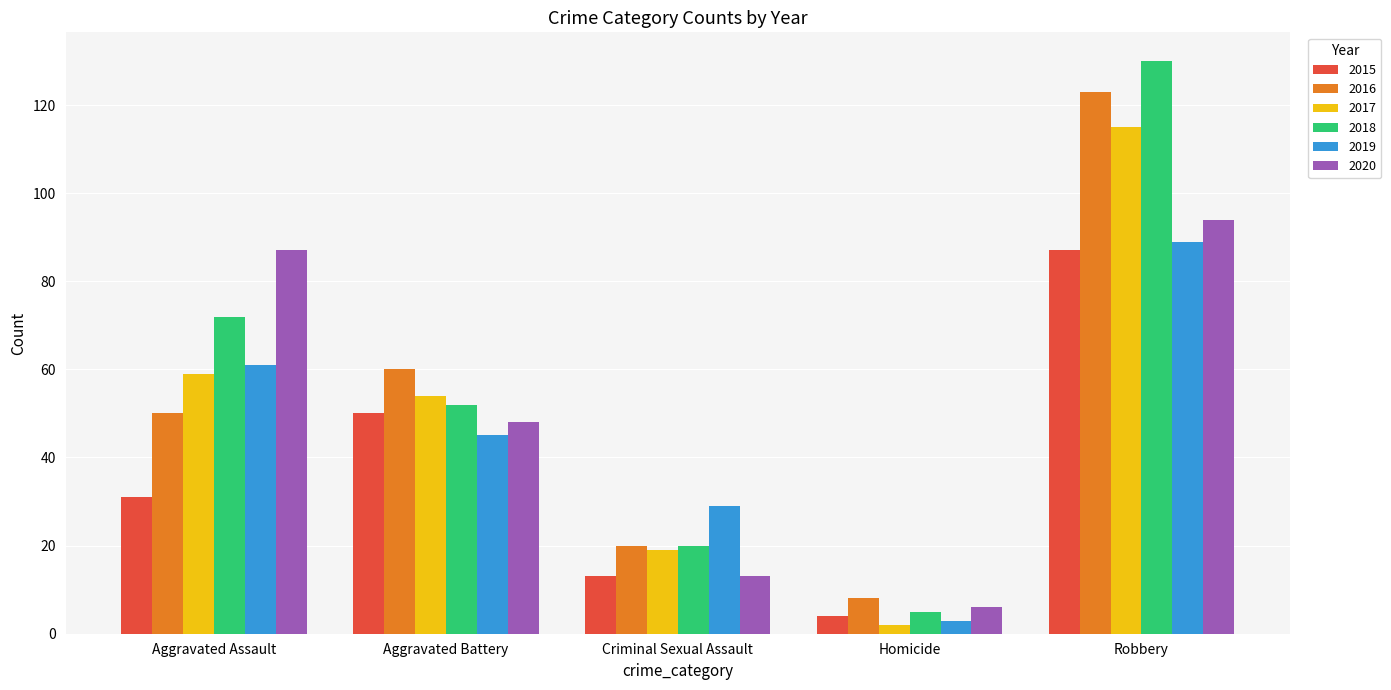

What is the label of the 2nd bar from the left?

Aggravated Battery